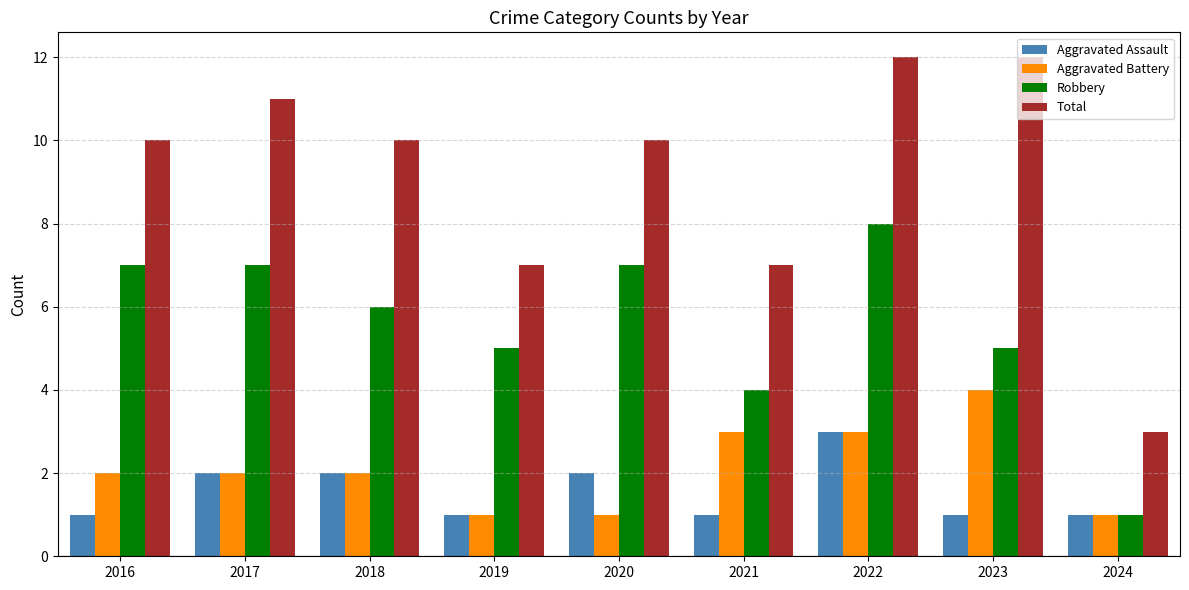

The Robbery series shows 8 at 2022. True or false?

True